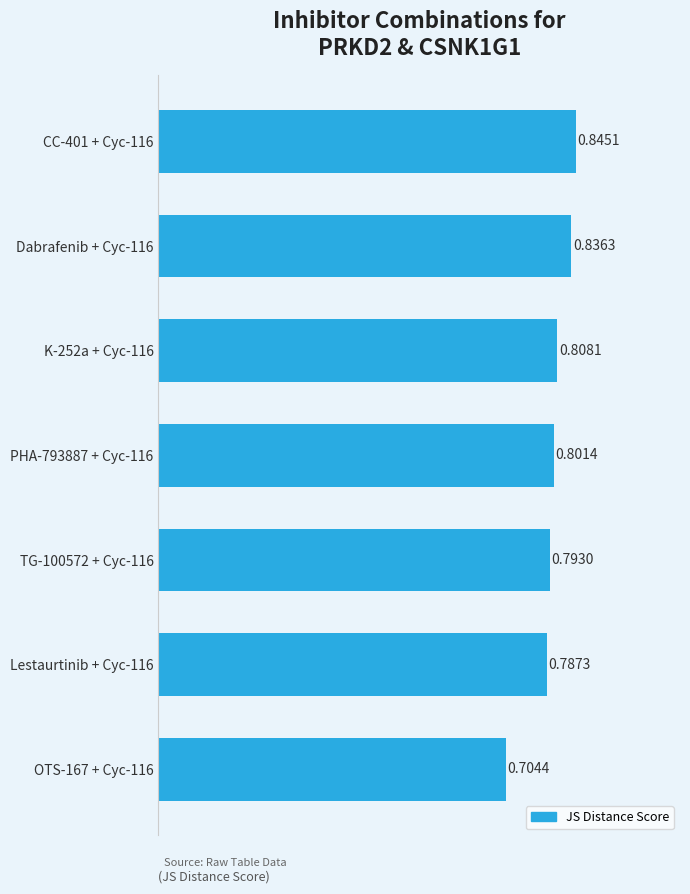

List the labels in order of value, largest first.

CC-401 + Cyc-116, Dabrafenib + Cyc-116, K-252a + Cyc-116, PHA-793887 + Cyc-116, TG-100572 + Cyc-116, Lestaurtinib + Cyc-116, OTS-167 + Cyc-116